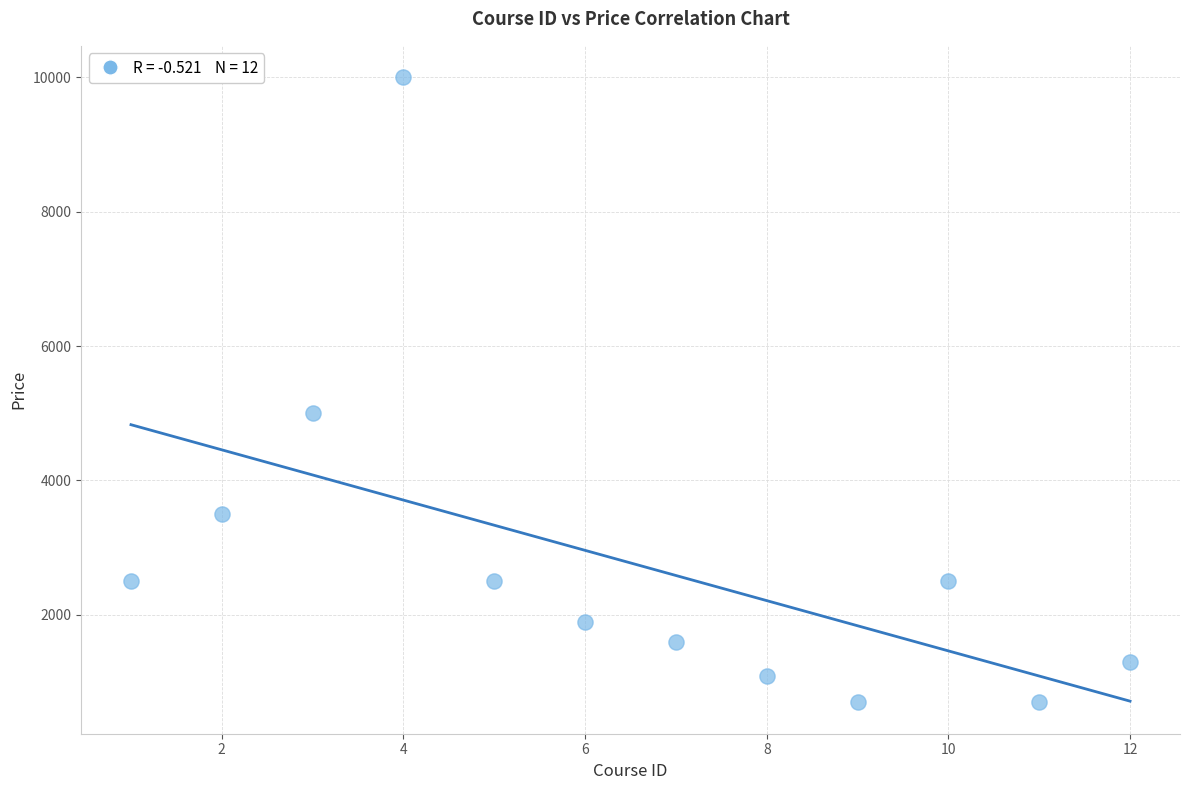

What Y value in the scatter plot is closest to 5349?

4999